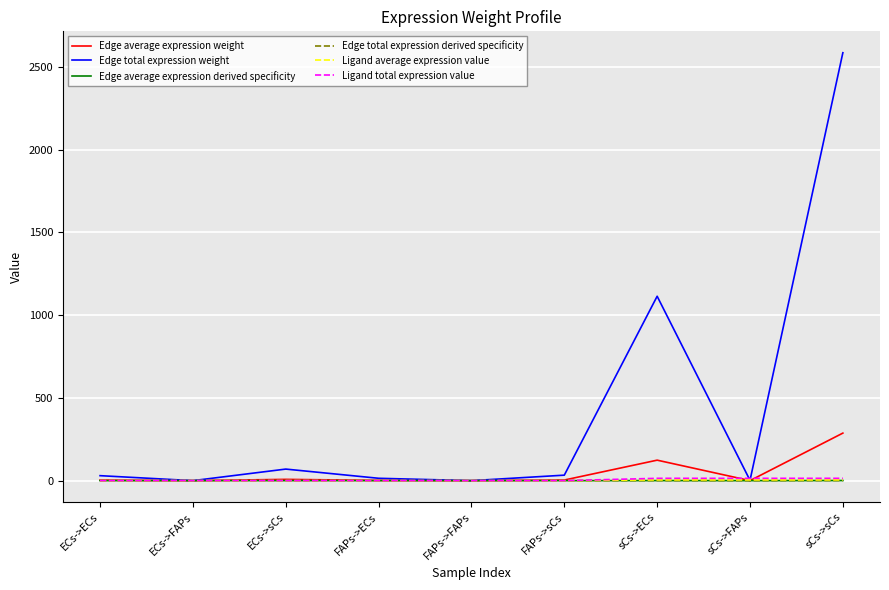

True or false: Ligand total expression value has more than 2 points higher than both neighbors.

False